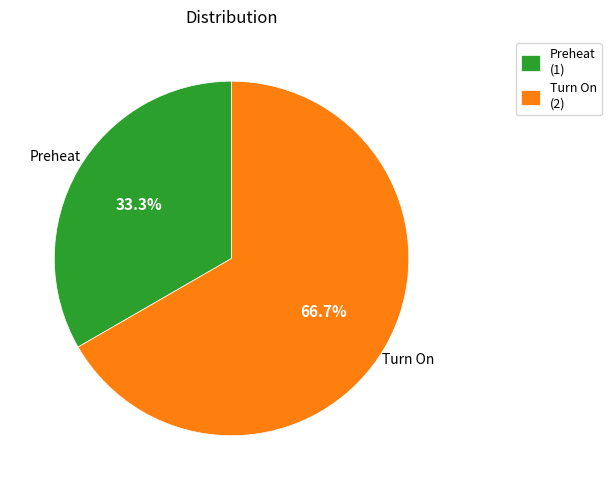

What is the total percentage of Preheat and Turn On?

100.0%